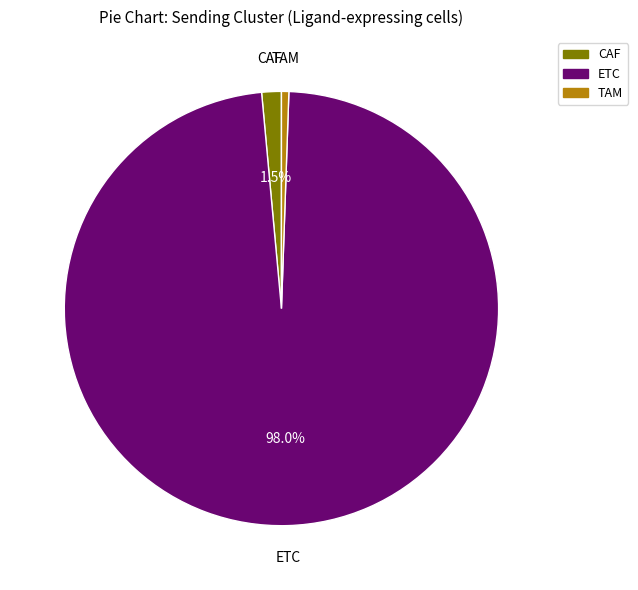

Between CAF and ETC, which is larger?

ETC